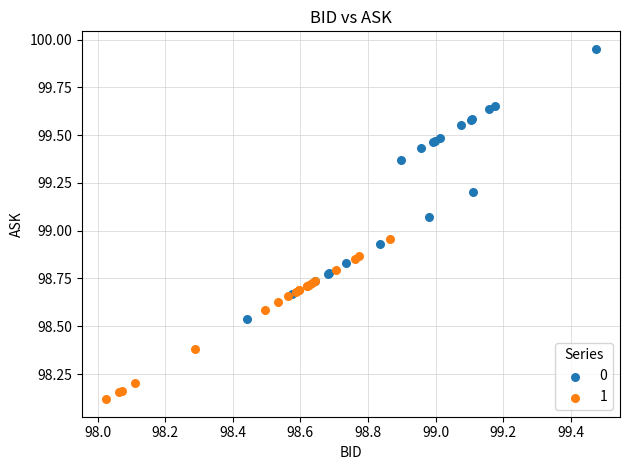

Which series has the widest spread of Y values?

0